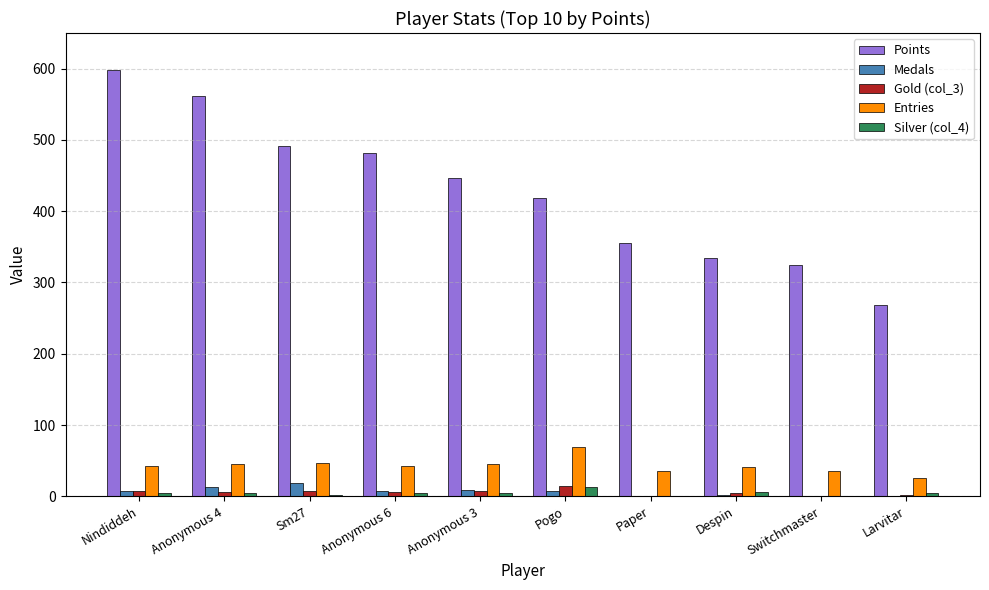

At which category is the sum across all series the highest?

Nindiddeh